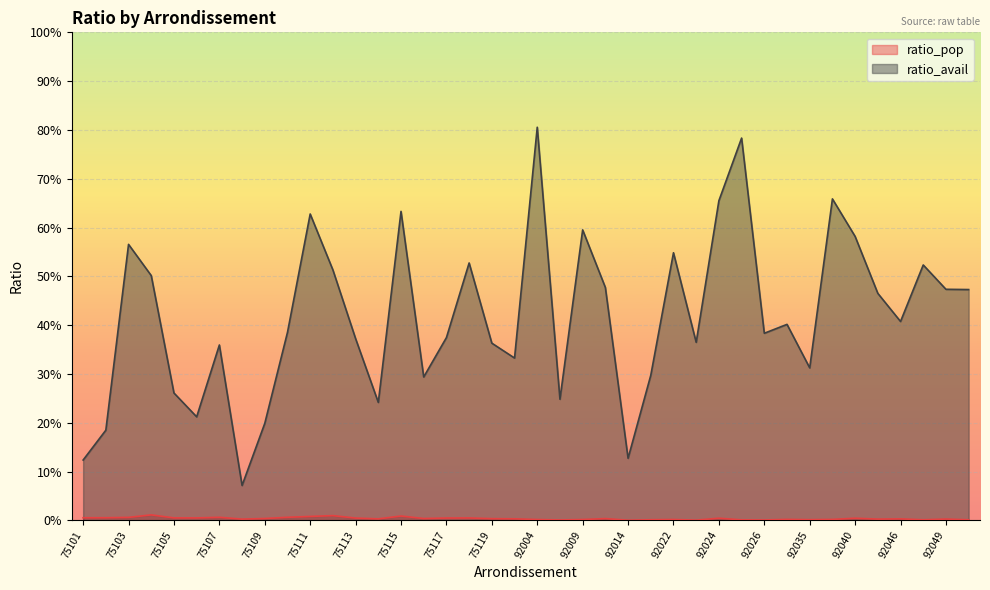

The ratio_avail series shows 0.6 at 75119. True or false?

False